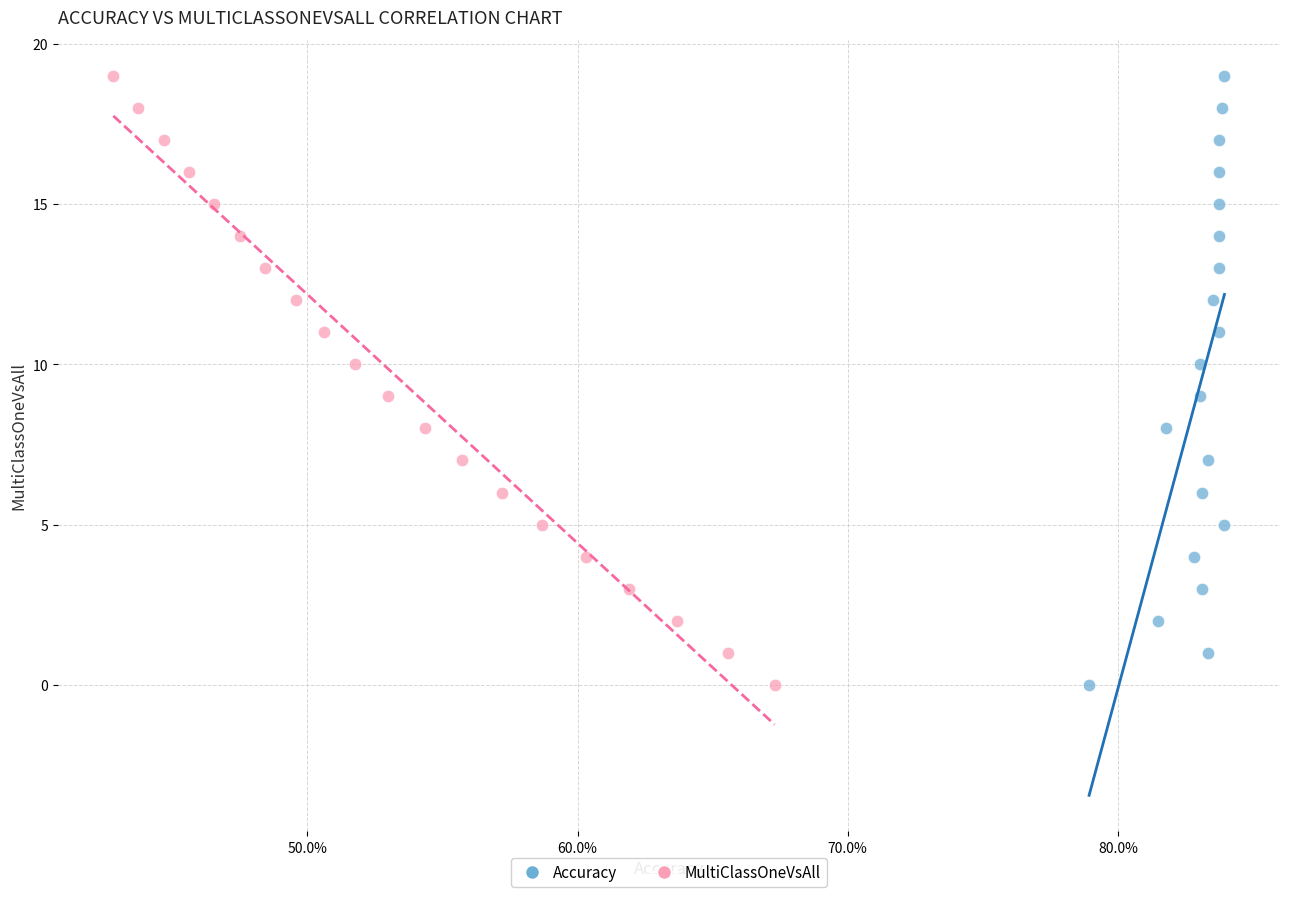

What are all the series names shown in the legend?

Accuracy, MultiClassOneVsAll